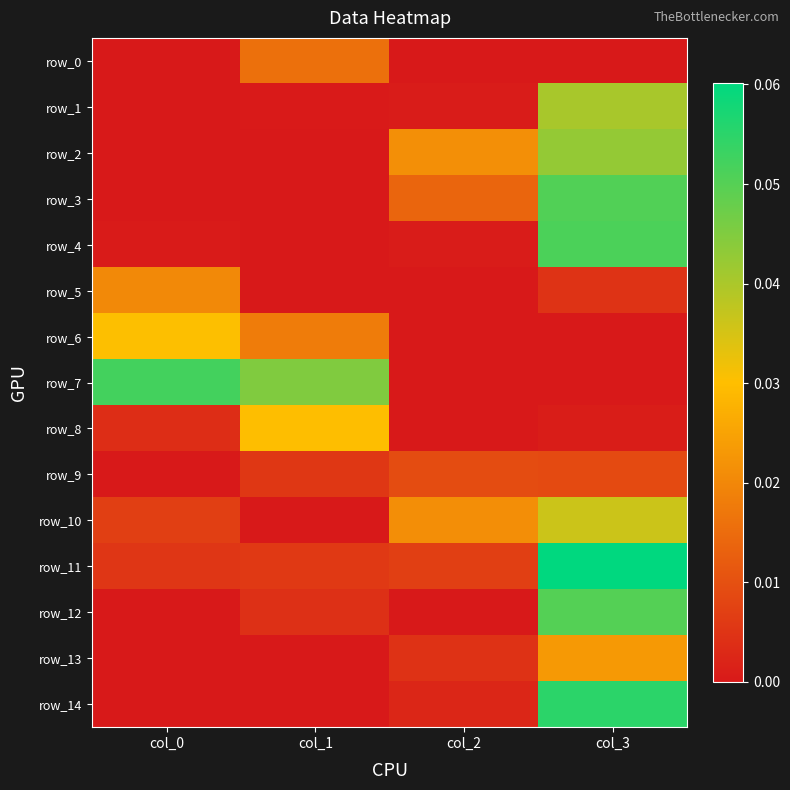

Which series has the largest total across all categories?

row_7